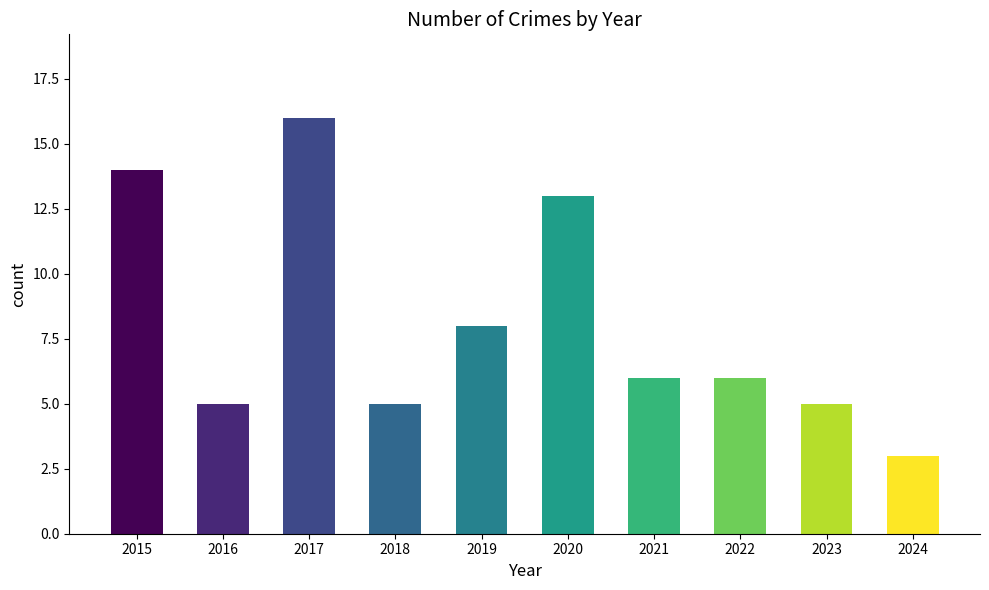

What is the sum of the values at 2016 and 2021?

11